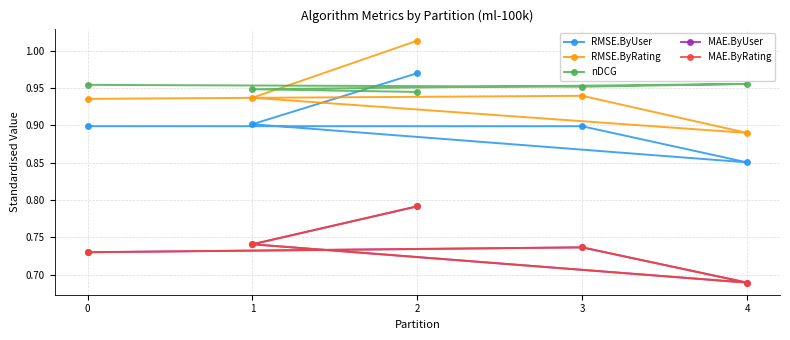

Is it true that MAE.ByRating equals 0.8 at 2?

True